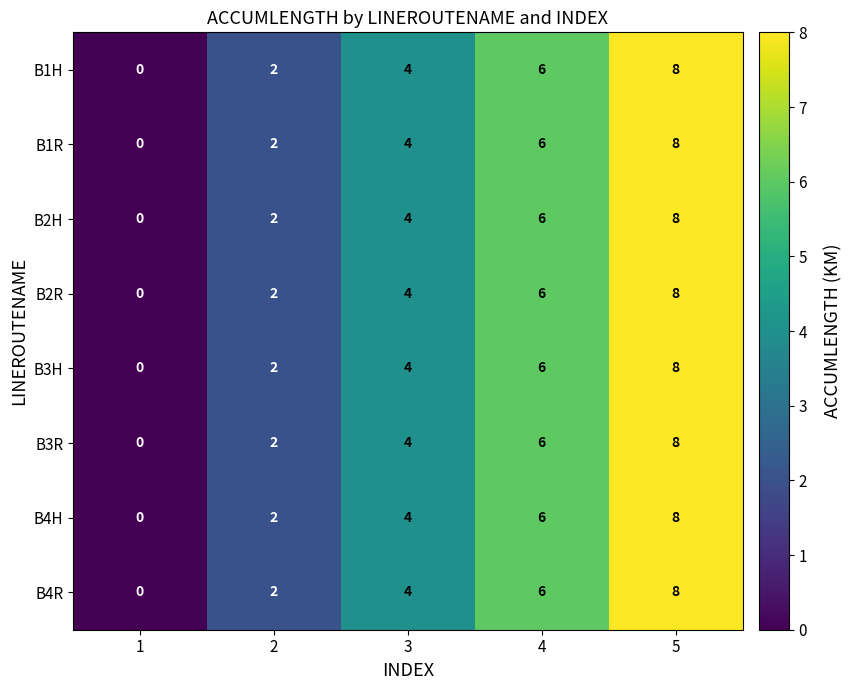

What is the approximate value of B3H at 5?

8